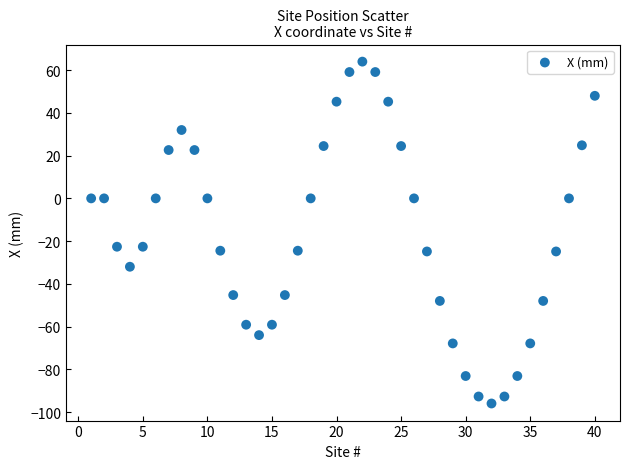

What is the range of Y values (max minus min)?

160.0